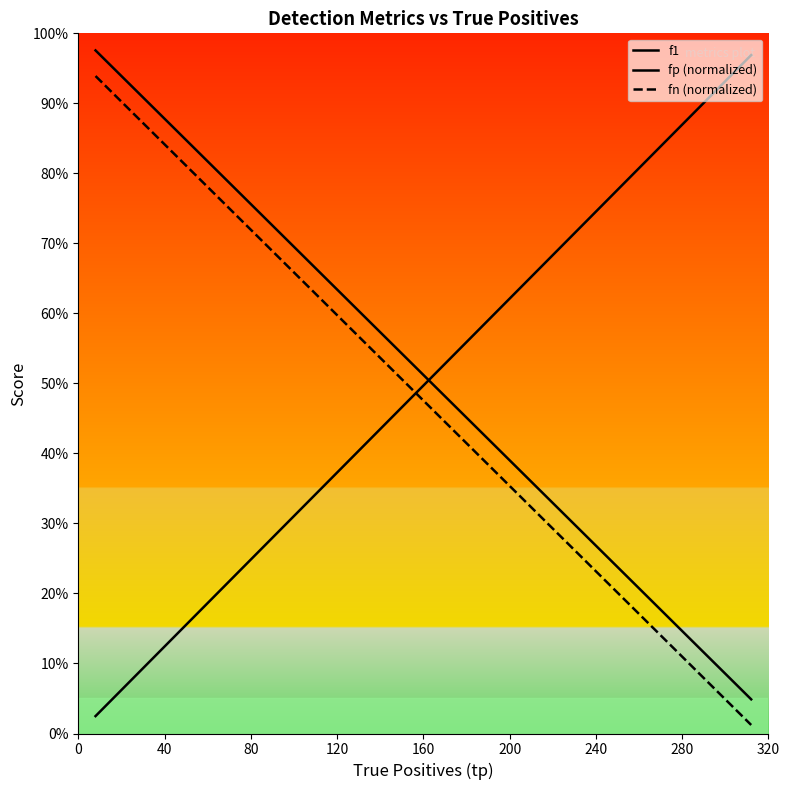

How many times do fn (normalized) and f1 cross each other?

1